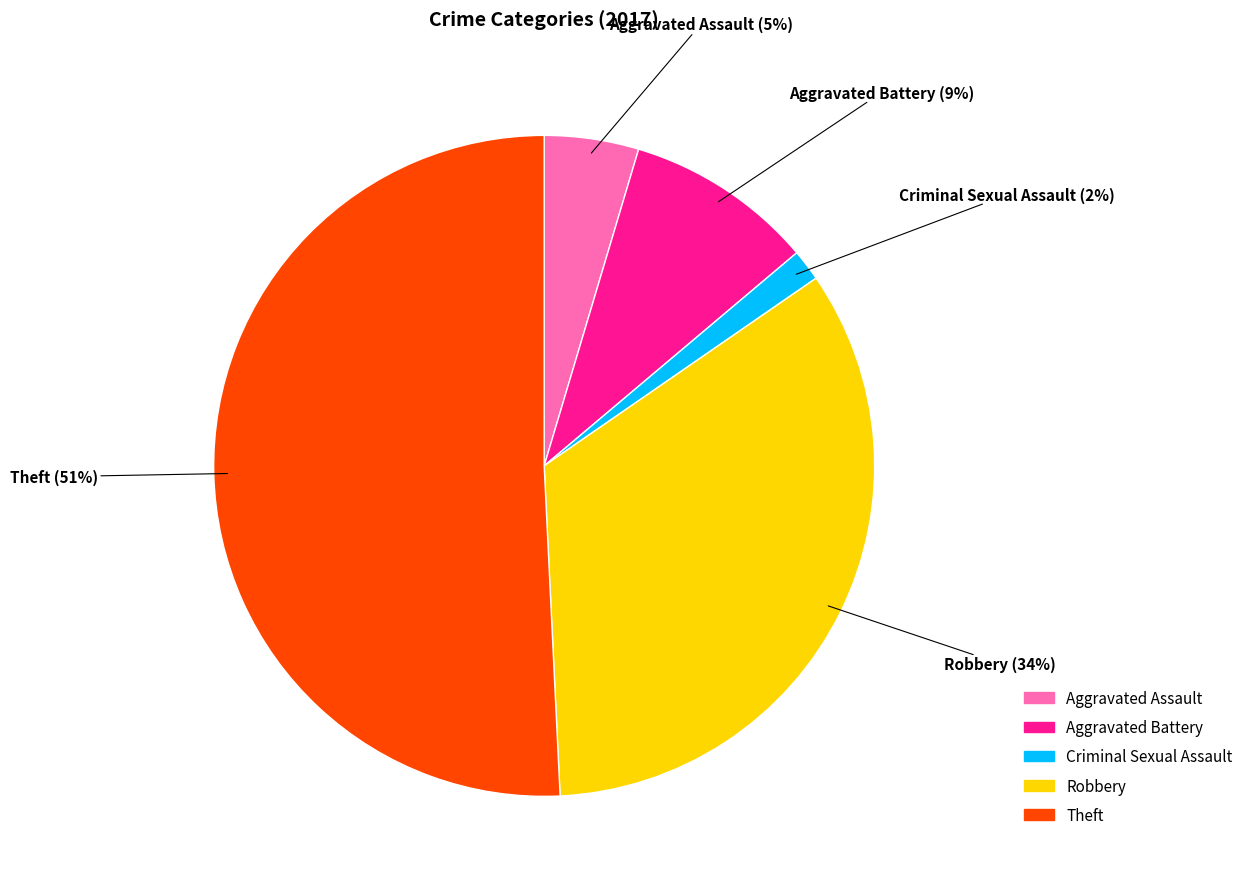

To the nearest percent, what is the difference between the largest and smallest slice percentages?

49%